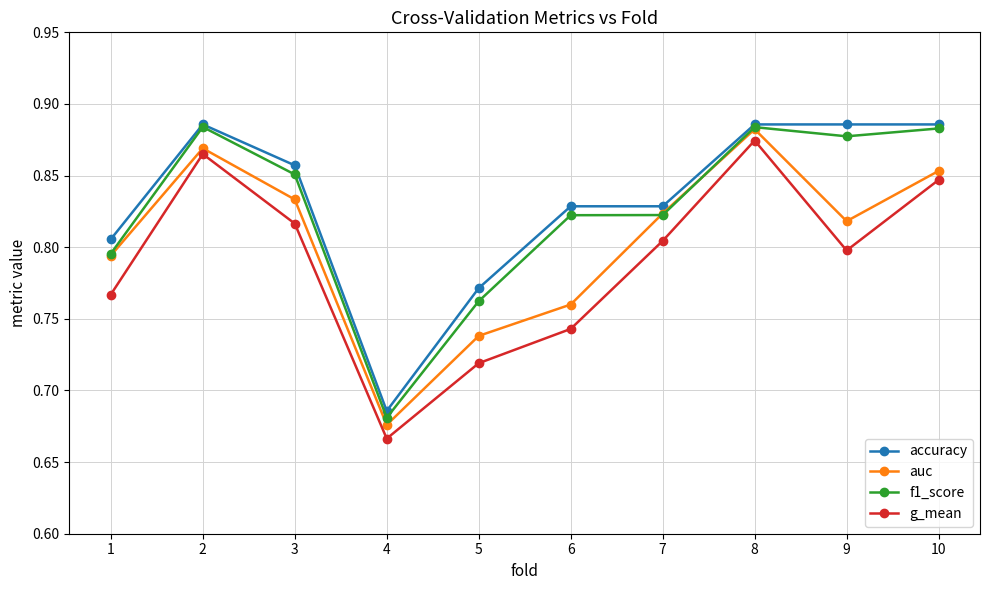

Is the value of f1_score at 3 greater than the value of accuracy at 3?

No